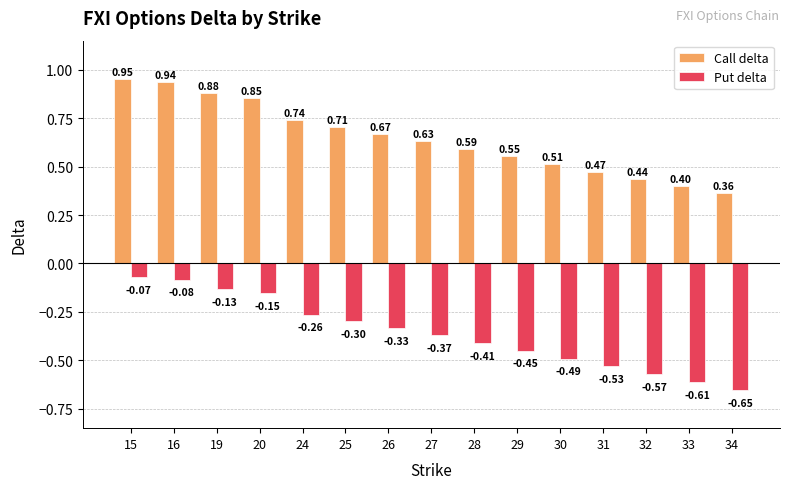

Rank the categories by Put delta value from lowest to highest.

34, 33, 32, 31, 30, 29, 28, 27, 26, 25, 24, 20, 19, 16, 15